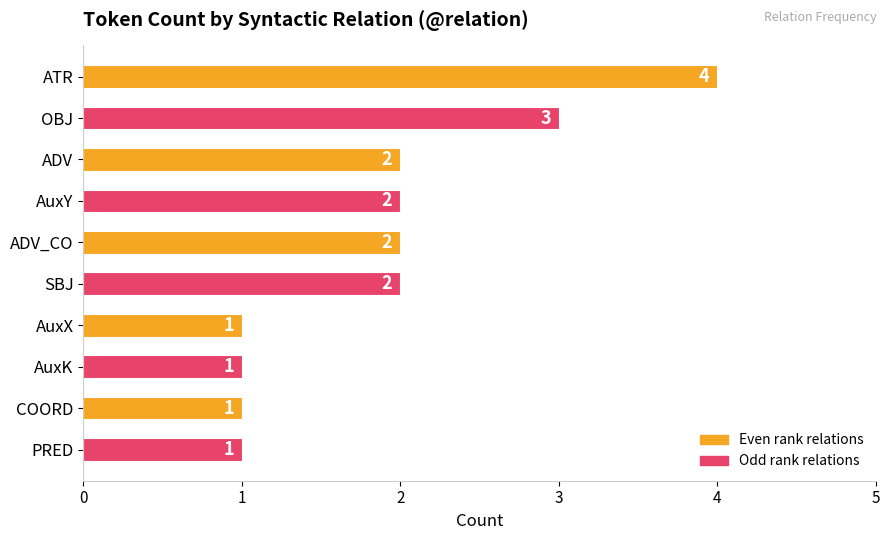

What is the average value?

2